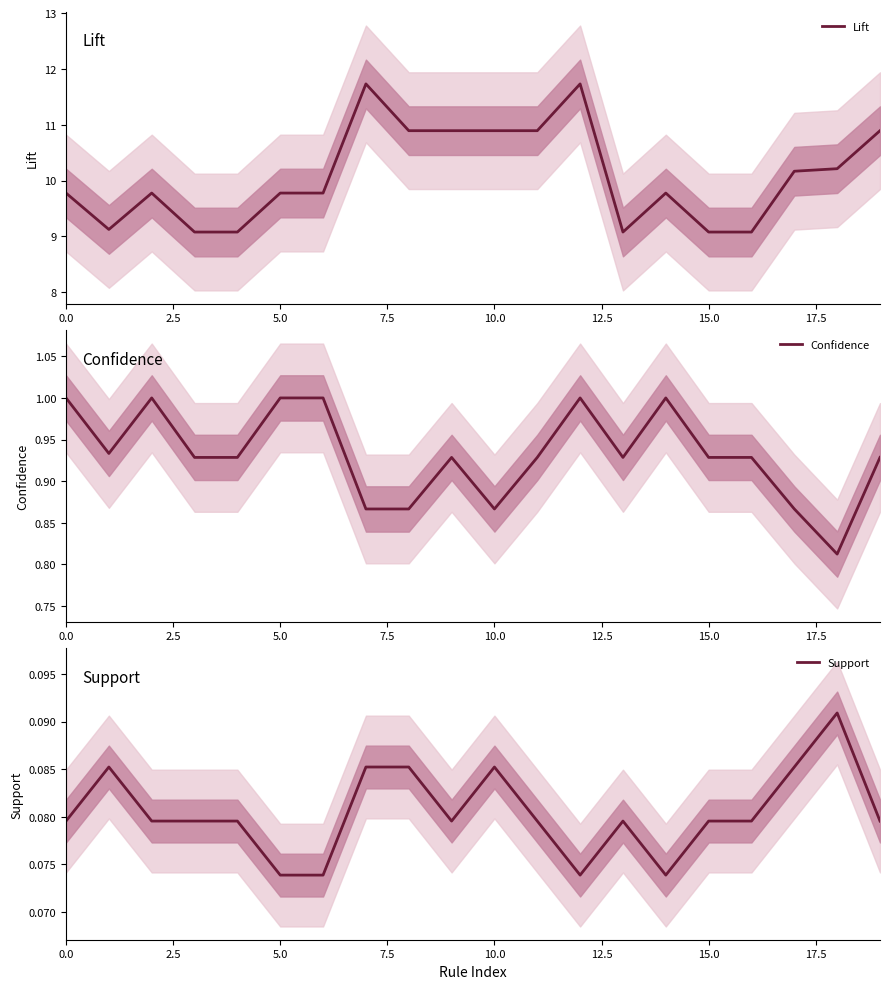

What is the maximum value for Confidence?

1.0